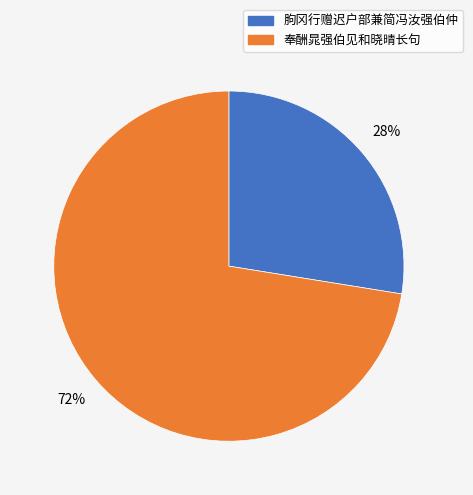

What percentage is the 朐冈行赠迟户部兼简冯汝强伯仲 slice, to the nearest percent?

28%